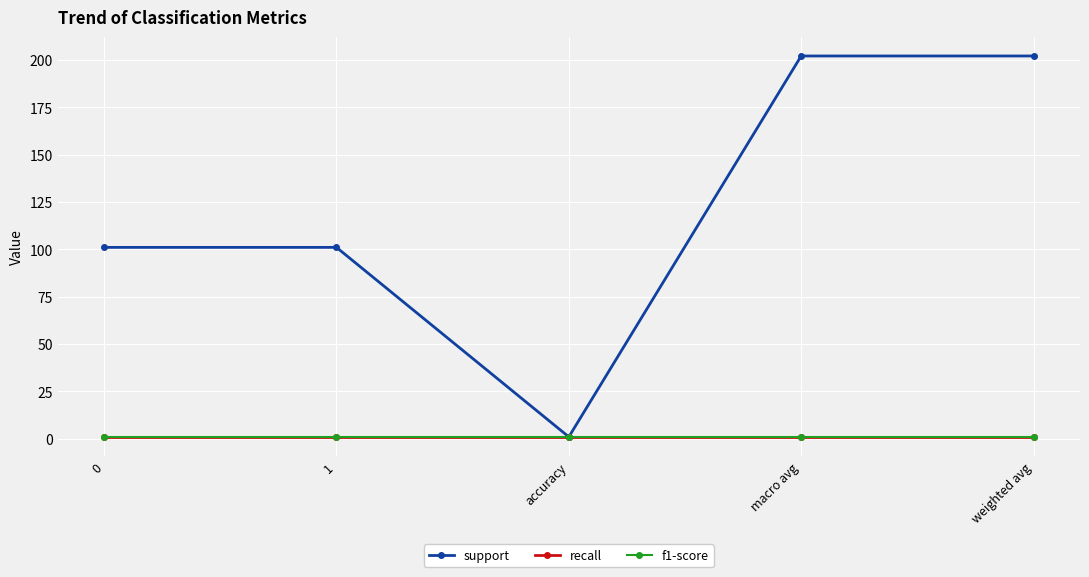

What is the value of the f1-score point at the 4th from the left?

1